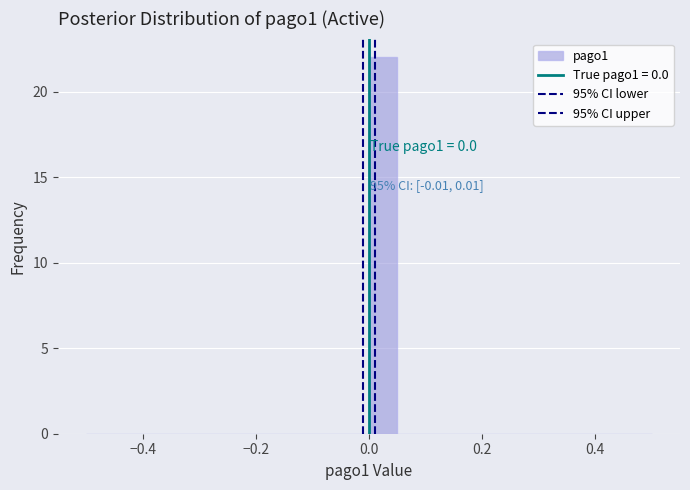

Read against the x-axis, roughly where is the centre of the tallest bar?

0.02